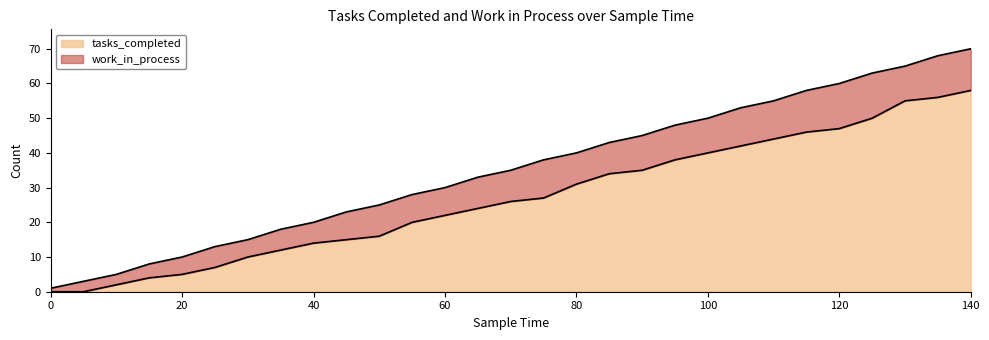

At which label is the value closest to 29?

75